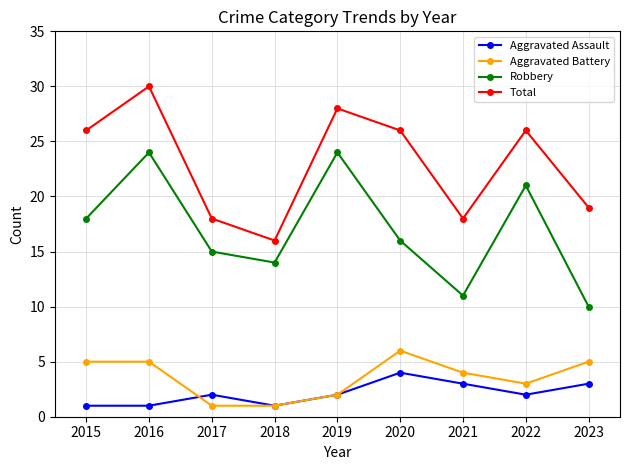

Read the Aggravated Assault value at 2023.

3